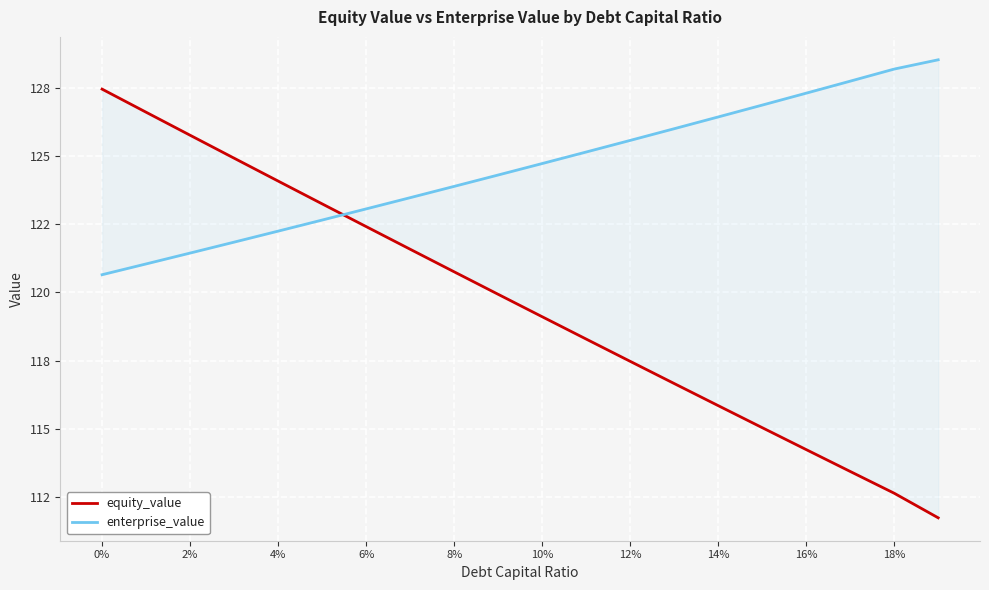

How many data points in equity_value are above 119?

11